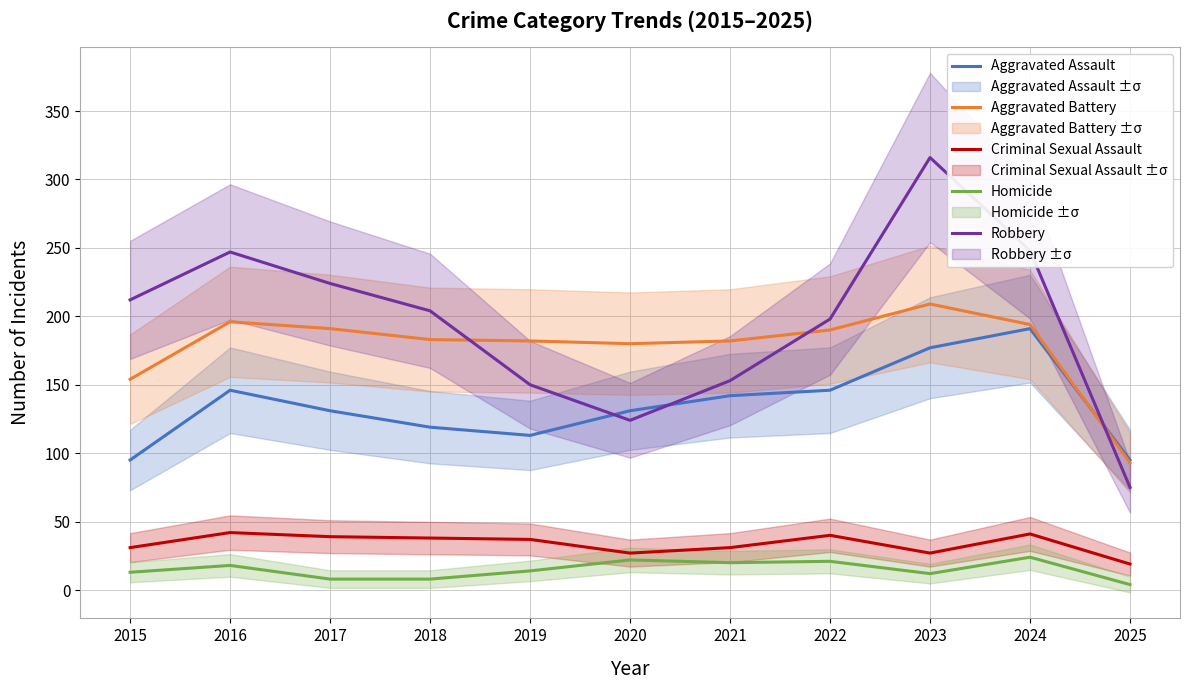

At 2023, list the series in order from smallest to largest.

Homicide, Criminal Sexual Assault, Aggravated Assault, Aggravated Battery, Robbery